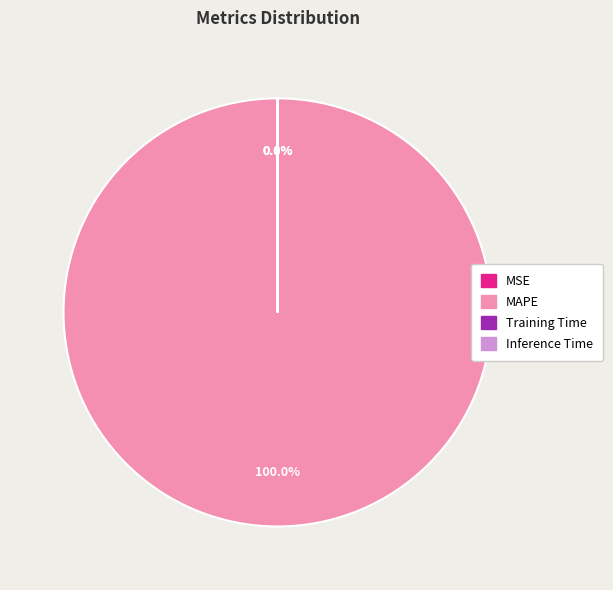

What is the largest slice in the pie chart?

MAPE